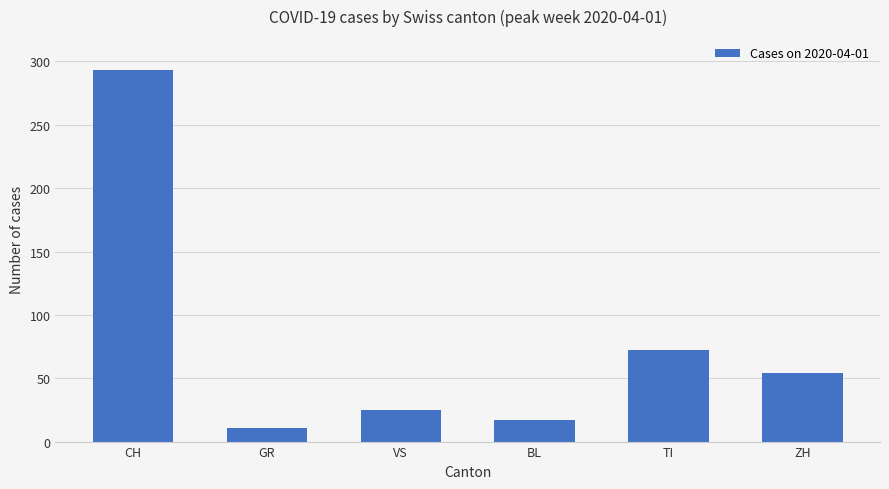

What position from the right is GR?

5